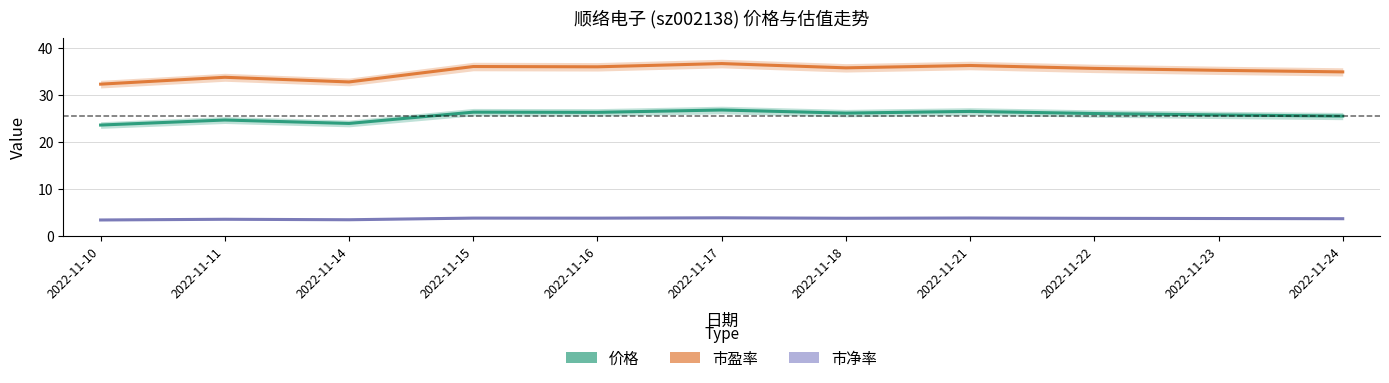

Reading right to left, what are all the values shown in this chart?

价格: 25.6	25.8	26.1	26.6	26.2	26.9	26.4	26.4	24.0	24.7	23.6
市盈率: 35.0	35.3	35.7	36.3	35.8	36.7	36.0	36.1	32.8	33.8	32.4
市净率: 3.7	3.8	3.8	3.9	3.8	3.9	3.8	3.9	3.5	3.6	3.5